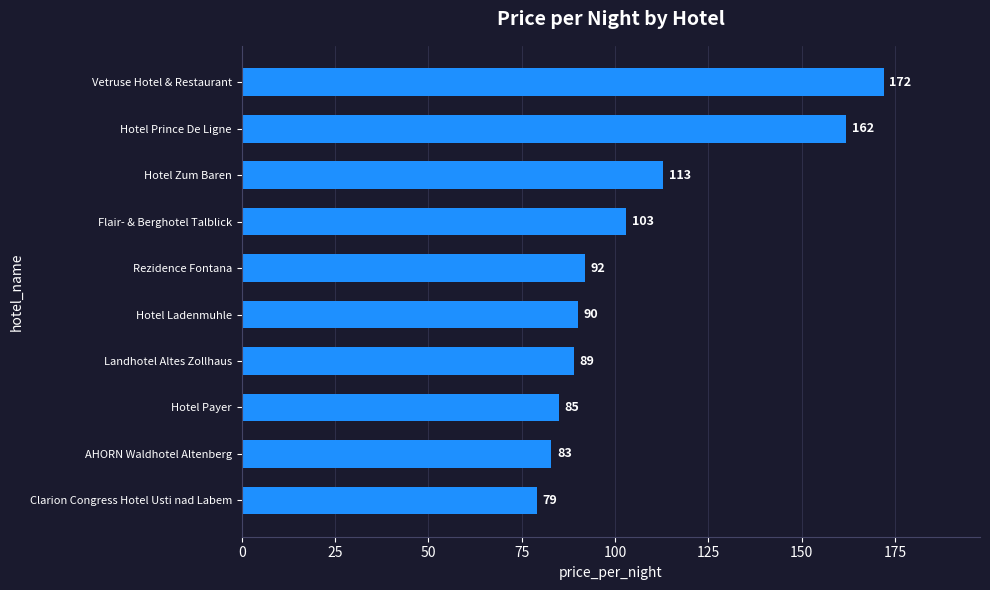

Approximately how many times larger is the value at Landhotel Altes Zollhaus compared to Flair- & Berghotel Talblick?

0.9